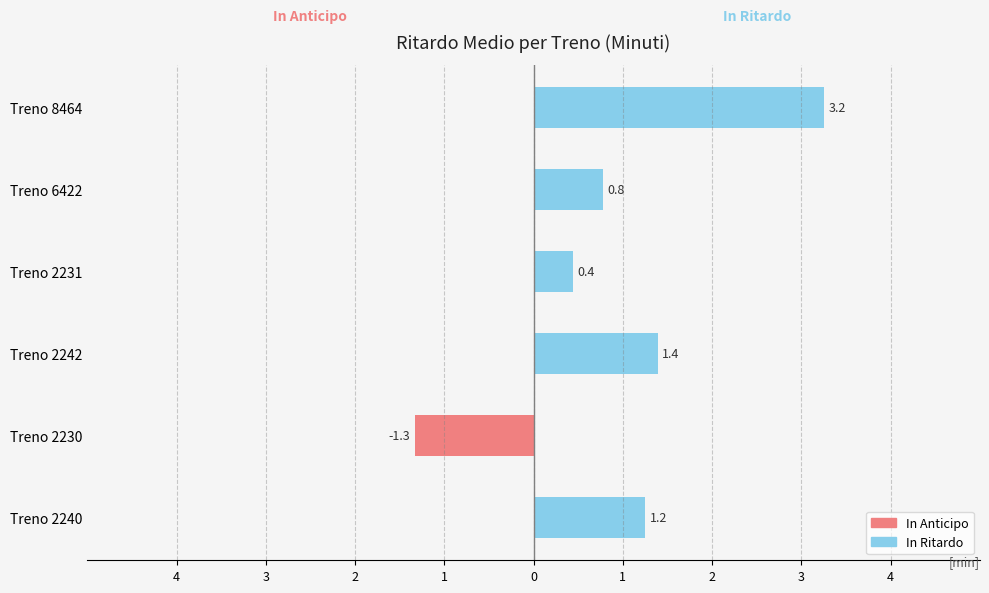

Is it true that Ritardo Negativo equals -0.7 at Treno 6422?

False